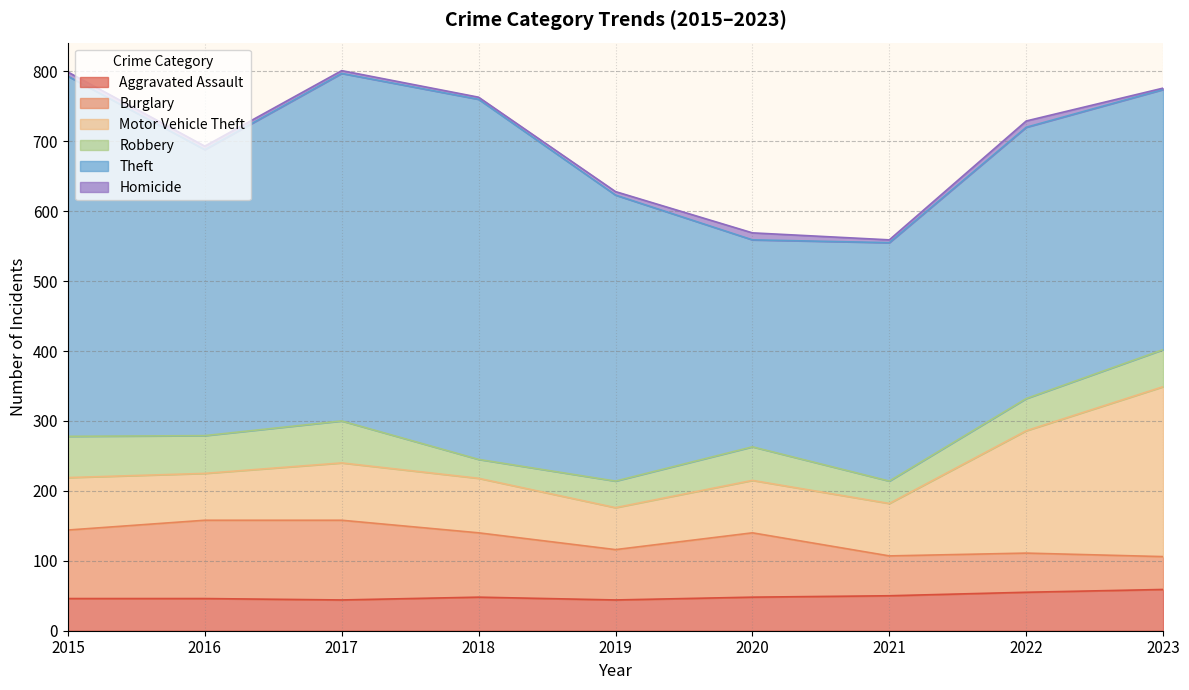

At 2017, list the series in order from largest to smallest.

Theft, Burglary, Motor Vehicle Theft, Robbery, Aggravated Assault, Homicide